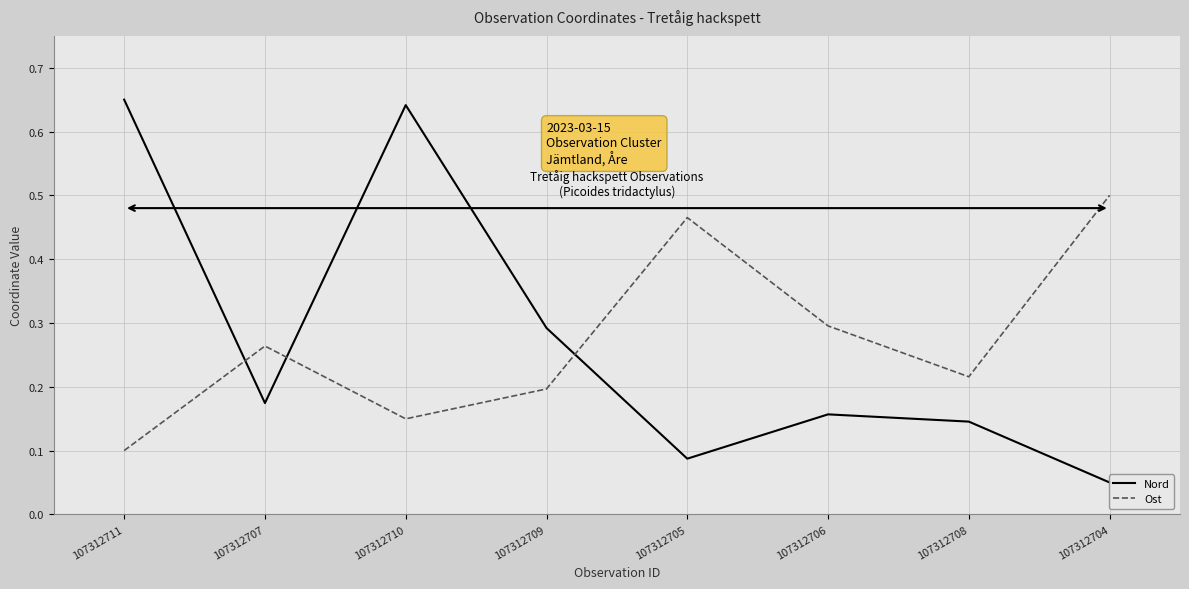

What are all the series names shown in the legend?

Nord, Ost